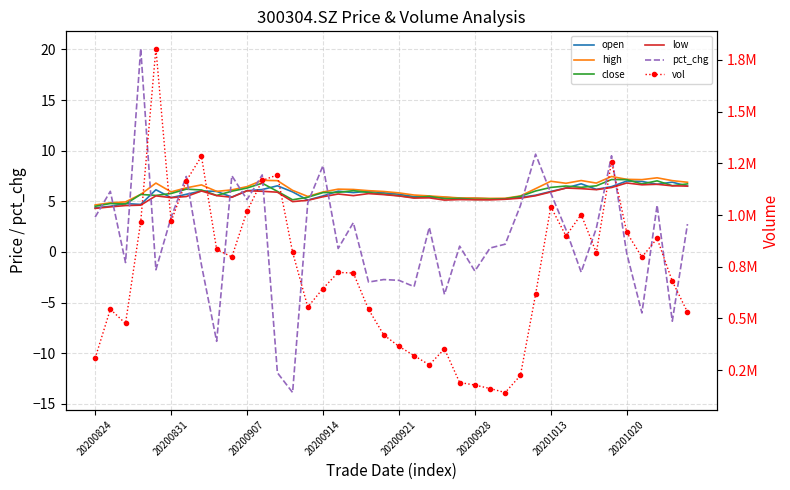

Reading left to right, transcribe all the data shown in this chart.

open: 4.3	4.5	4.8	4.7	6.1	5.4	5.7	6.0	6.0	5.4	6.0	6.2	6.5	5.9	5.1	5.5	6.0	5.9	6.0	5.8	5.7	5.5	5.4	5.4	5.3	5.3	5.2	5.2	5.4	5.6	6.0	6.3	6.7	6.2	6.5	7.0	7.0	6.7	6.9	6.5
high: 4.6	4.8	4.9	5.7	6.8	5.9	6.3	6.6	6.0	6.1	6.5	7.1	7.0	6.1	5.5	5.9	6.2	6.2	6.0	6.0	5.8	5.6	5.5	5.4	5.3	5.3	5.3	5.3	5.5	6.2	7.0	6.8	7.0	6.8	7.5	7.2	7.1	7.3	7.0	6.9
close: 4.5	4.8	4.7	5.7	5.6	5.8	6.2	6.1	5.6	6.0	6.3	6.8	6.0	5.2	5.4	5.9	5.9	6.0	5.9	5.7	5.5	5.4	5.5	5.3	5.3	5.2	5.2	5.2	5.5	6.0	6.4	6.5	6.4	6.5	7.2	7.1	6.7	7.0	6.5	6.7
low: 4.3	4.5	4.6	4.6	5.5	5.4	5.5	6.0	5.6	5.4	6.0	6.0	5.9	5.0	5.1	5.5	5.7	5.6	5.8	5.7	5.5	5.3	5.3	5.1	5.2	5.2	5.1	5.2	5.3	5.5	5.9	6.3	6.2	6.2	6.4	6.8	6.6	6.7	6.5	6.5
pct_chg: 3.4	6.0	-1.0	20.1	-1.8	3.4	7.5	-1.3	-8.8	7.5	5.2	7.6	-11.9	-13.9	4.9	8.5	0.3	2.9	-3.0	-2.7	-2.8	-3.4	2.4	-4.2	0.6	-1.9	0.4	0.8	4.6	9.7	5.8	2.2	-2.0	2.4	9.5	-0.1	-6.0	4.6	-6.8	2.8
vol: 307934.2	544488.6	475910.5	967481.2	1804741.1	969223.8	1165263.4	1283768.9	833800.3	797520.7	1018477.0	1167059.5	1193812.5	820427.7	555385.9	644725.4	722620.8	719581.4	544149.9	420804.8	365243.7	320475.0	275777.2	352849.2	190368.2	178381.0	161254.0	142108.2	224565.0	617216.9	1040081.7	898915.9	1002300.2	818033.7	1258527.3	915955.6	796300.8	887093.8	680102.1	530712.6